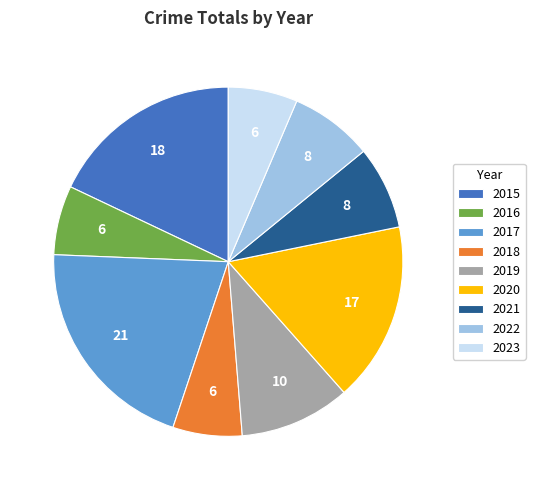

Is there any slice that represents more than half of the pie?

No